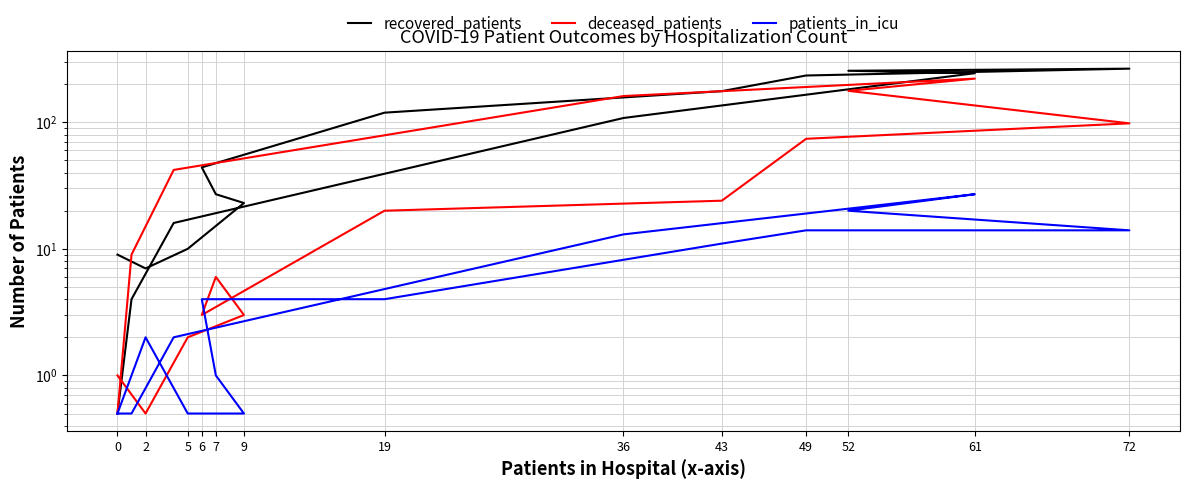

True or false: recovered_patients has more than 0 points higher than both neighbors.

True